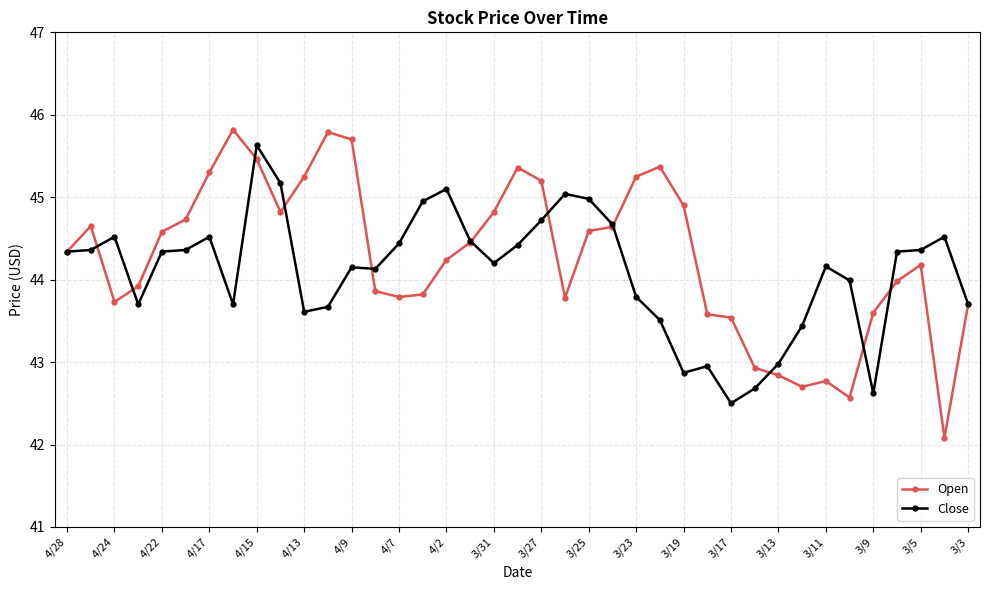

What is the maximum value shown in the chart?

45.8